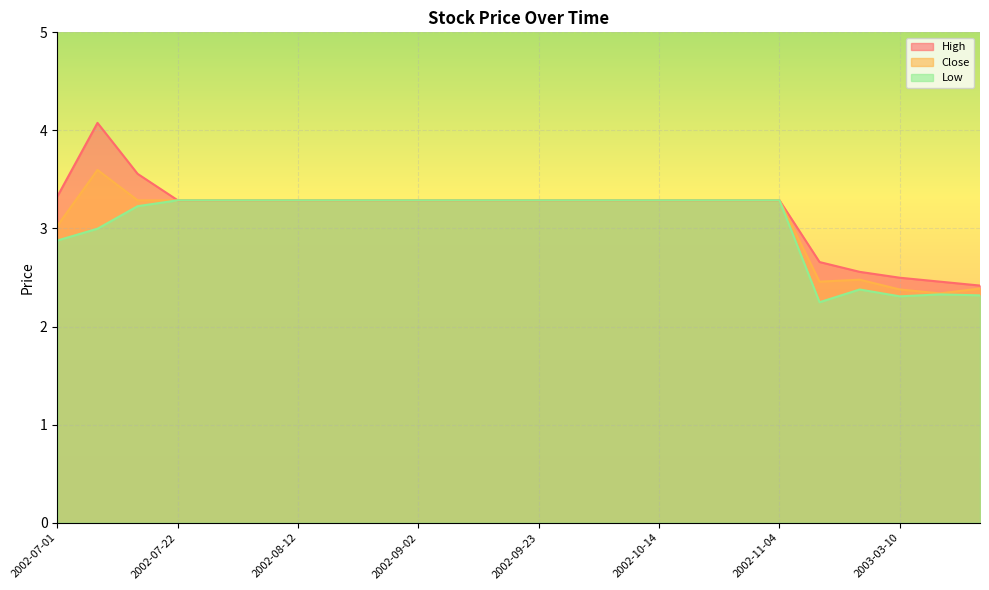

How many interior local valleys does the Low series have?

2